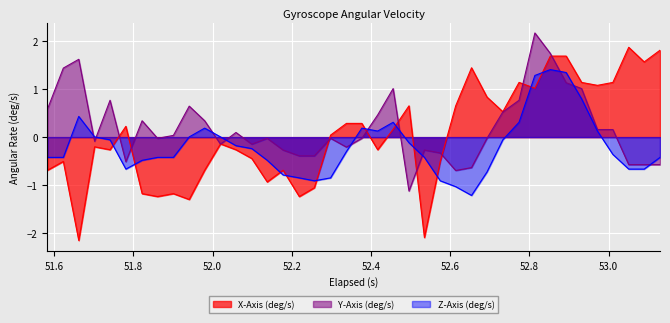

What is the minimum value for Z-Axis (deg/s)?

-1.2